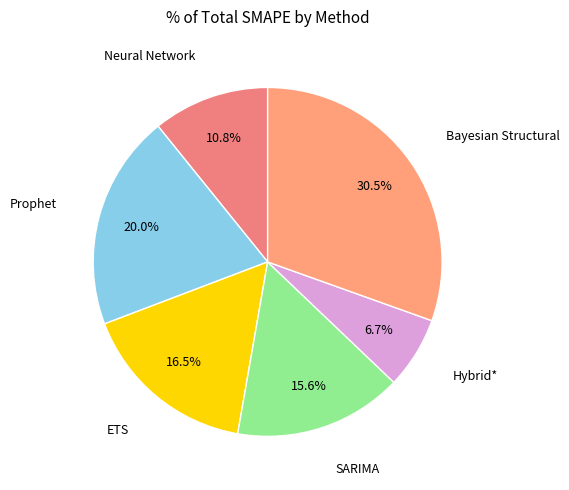

To the nearest percent, what is the combined percentage of Neural Network and Bayesian Structural?

41%